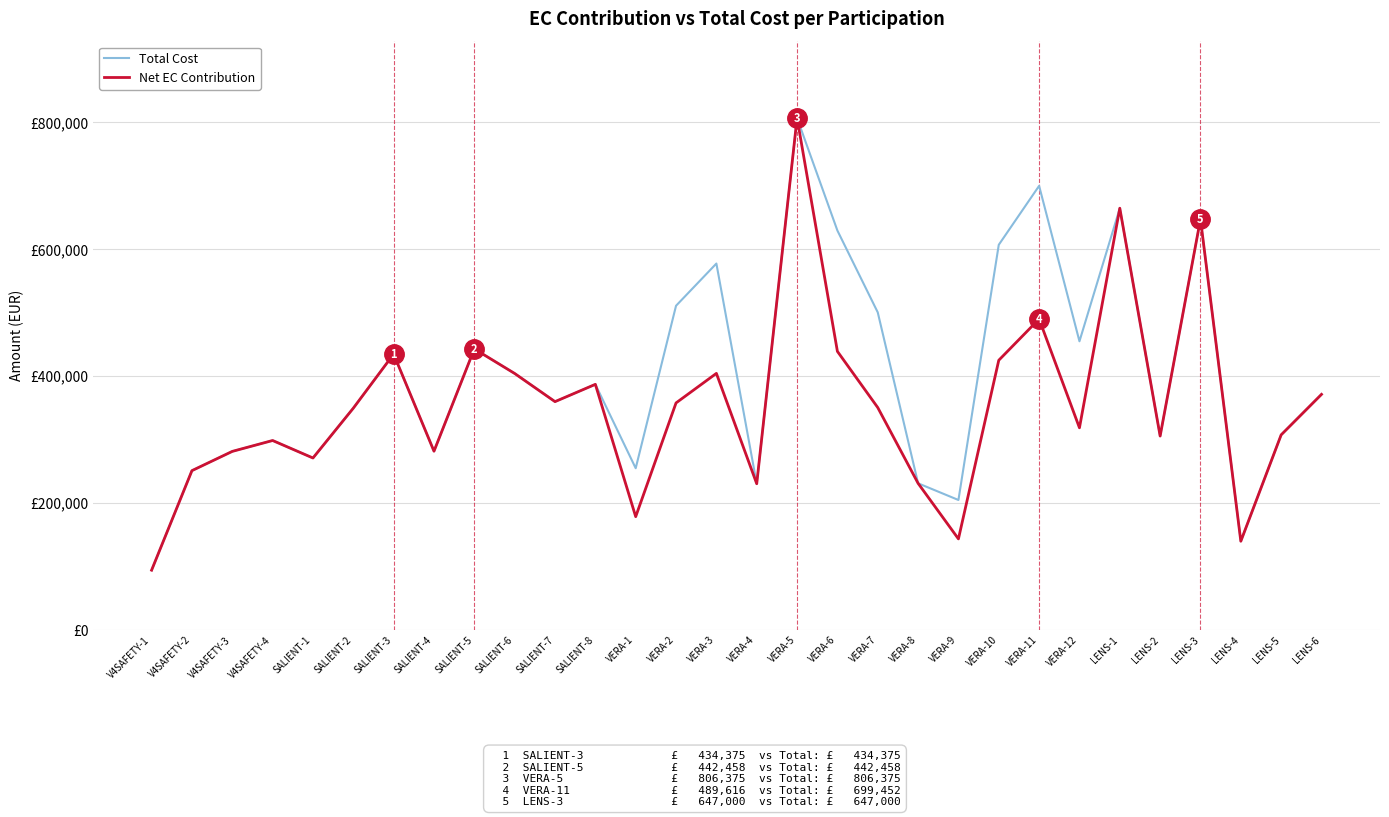

Where is Total Cost nearest to the value 450062?

VERA-12